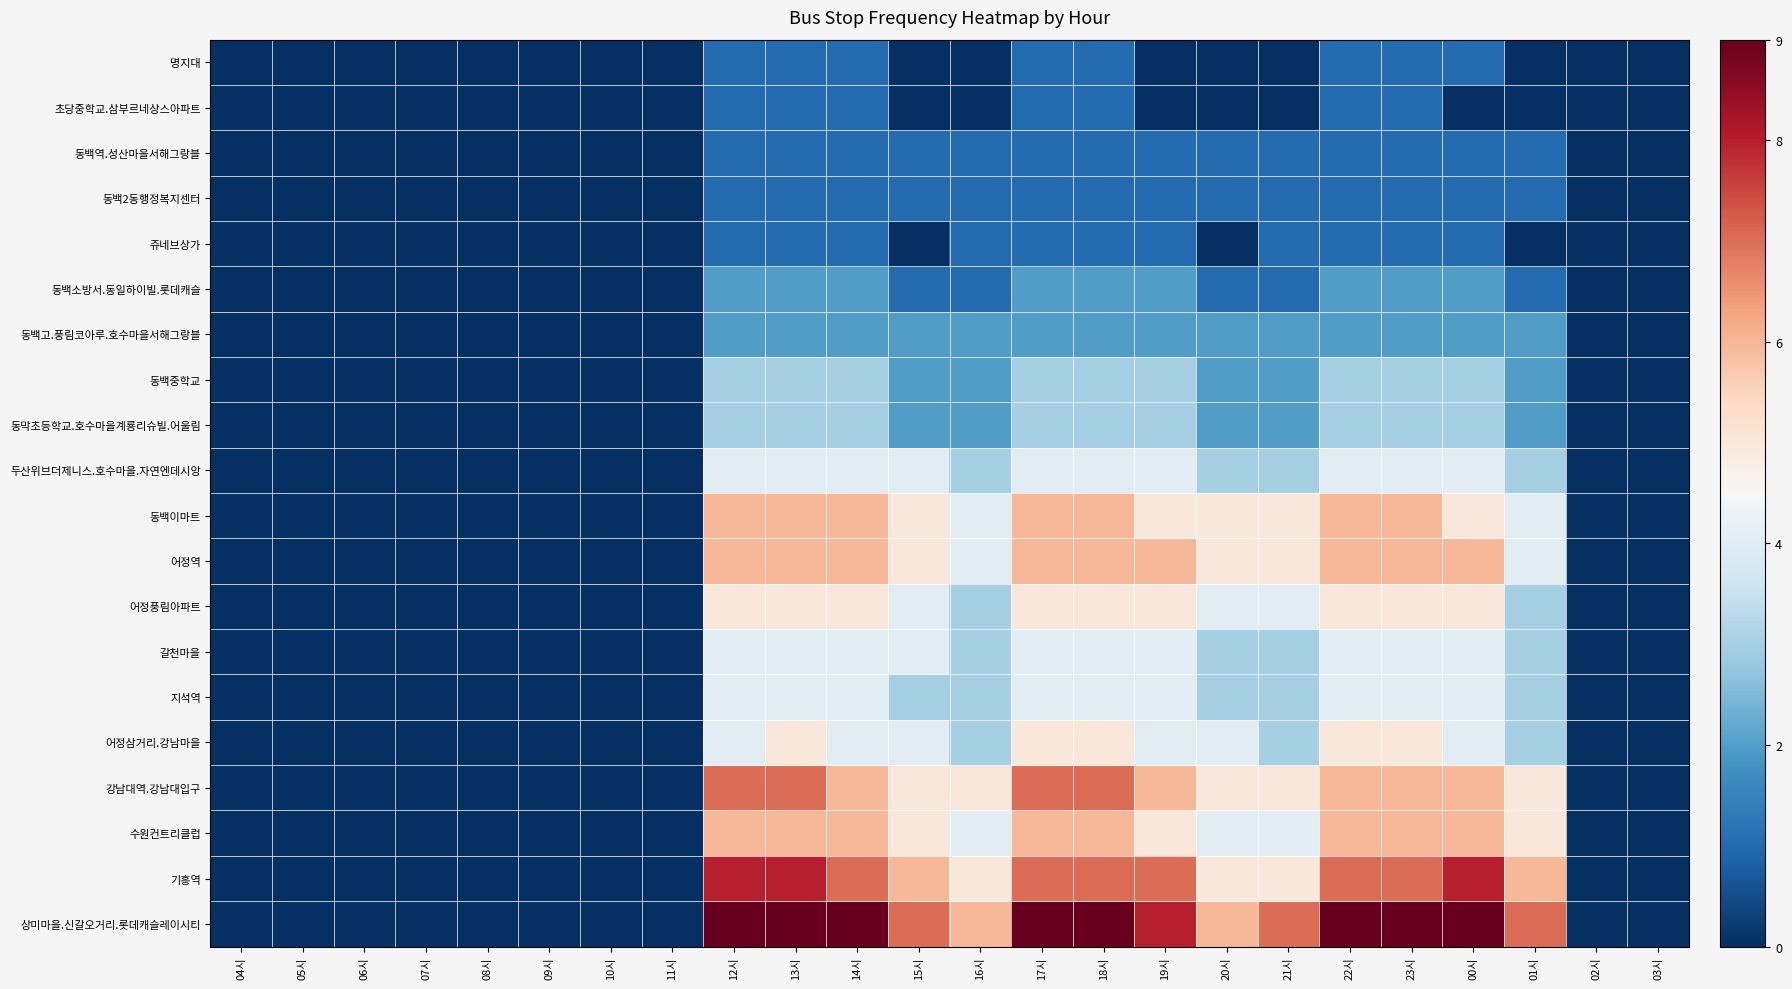

At how many categories does at least one series exceed 8?

8